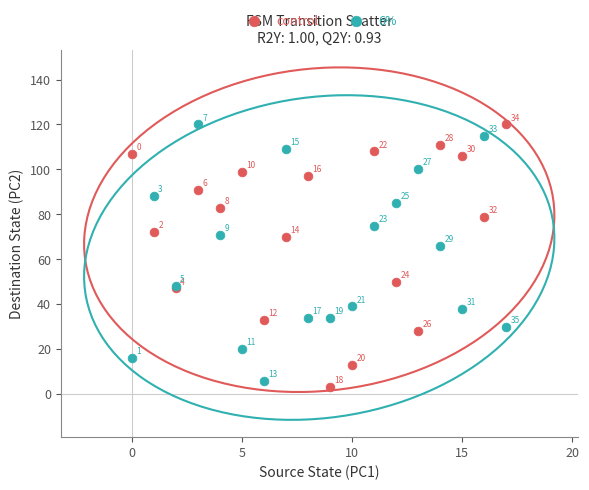

Which series contains the lowest Y value?

control